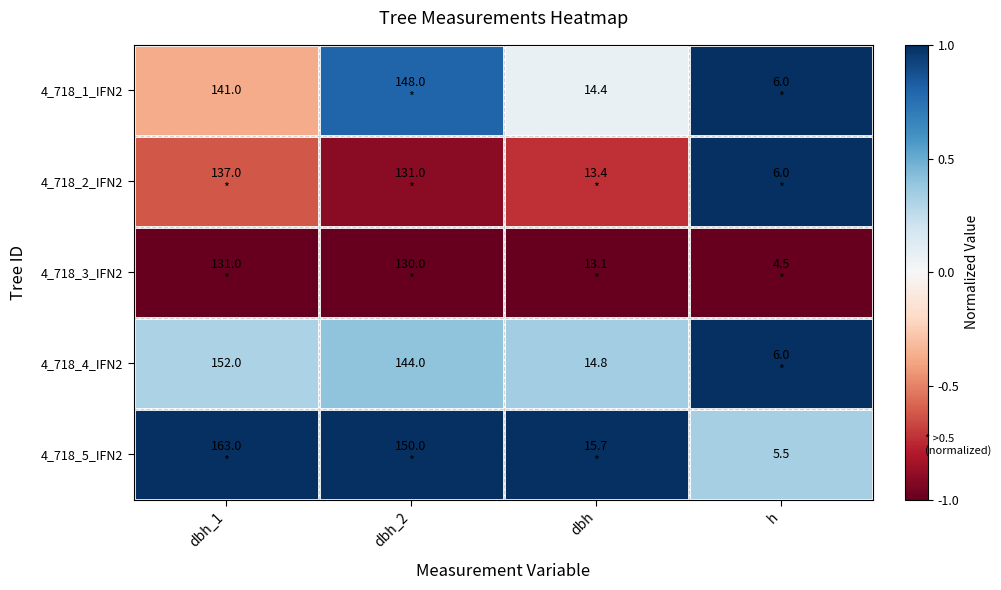

Is the value of 4_718_5_IFN2 at h greater than the value of 4_718_4_IFN2 at dbh?

No